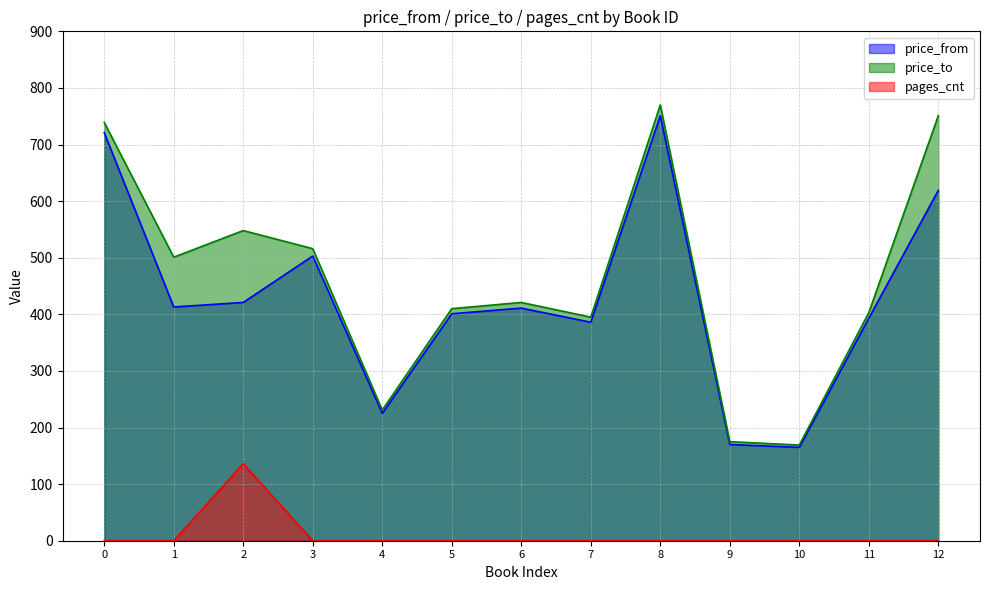

What are all the series names shown in the legend?

price_from, price_to, pages_cnt